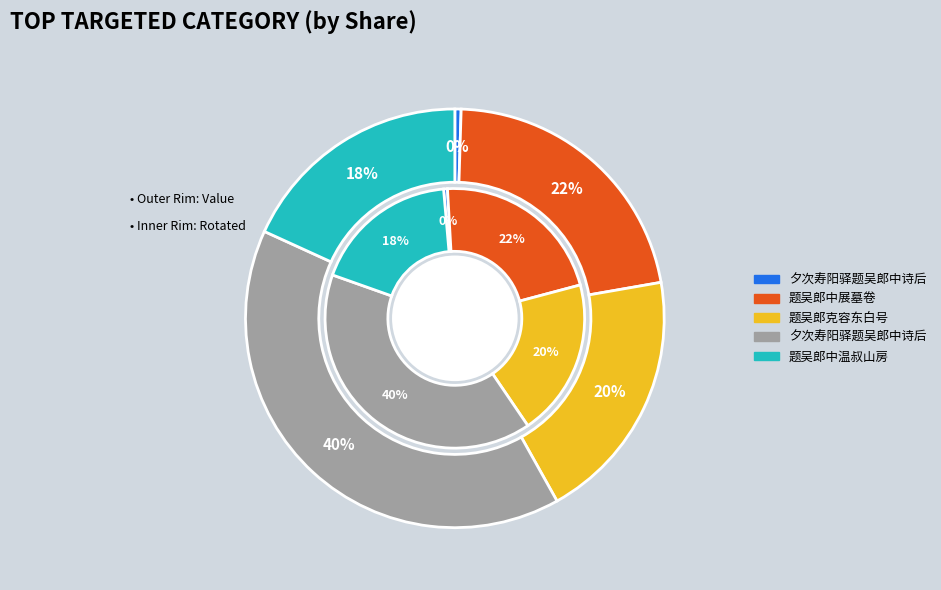

To the nearest percent, what is the combined percentage of 题吴郎克容东白号 and 夕次寿阳驿题吴郎中诗后?

20%